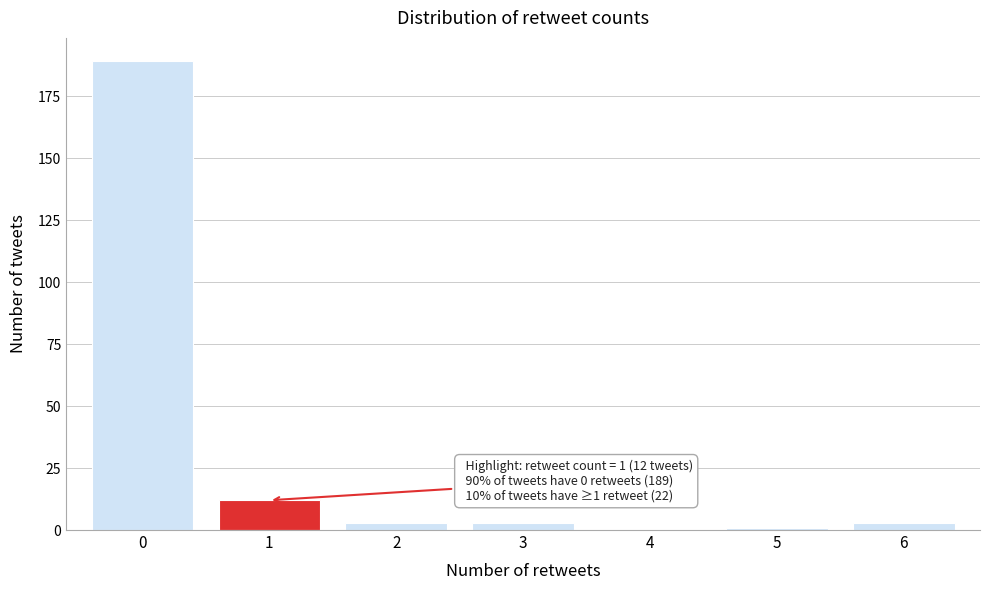

Over which range of the x-axis is the bar tallest?

-0.5 to 0.5